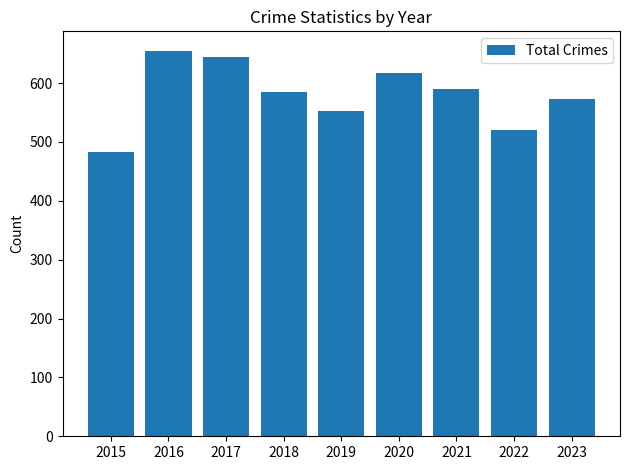

The chart shows a value of 483 at 2015. True or false?

True